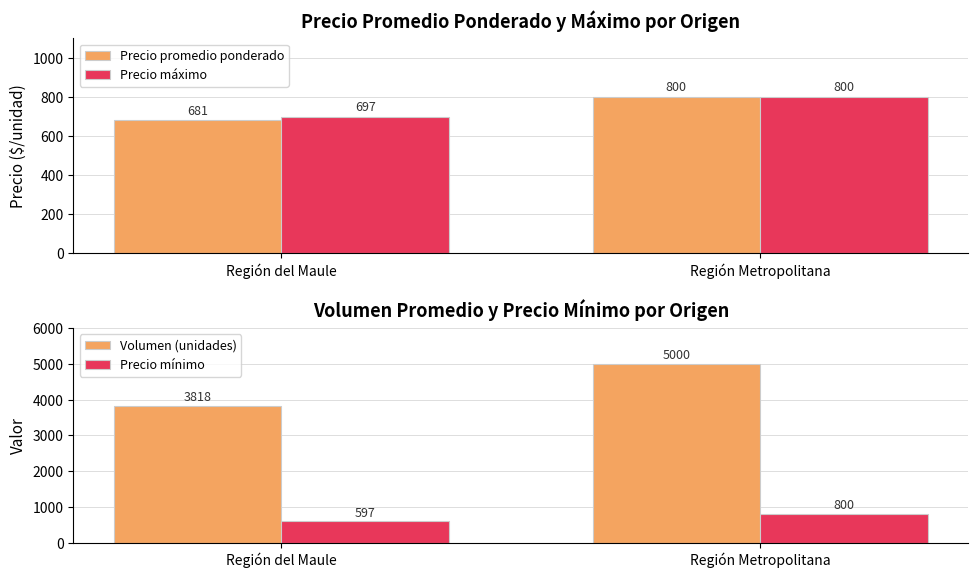

How many Precio promedio ponderado values are between 681 and 800?

2